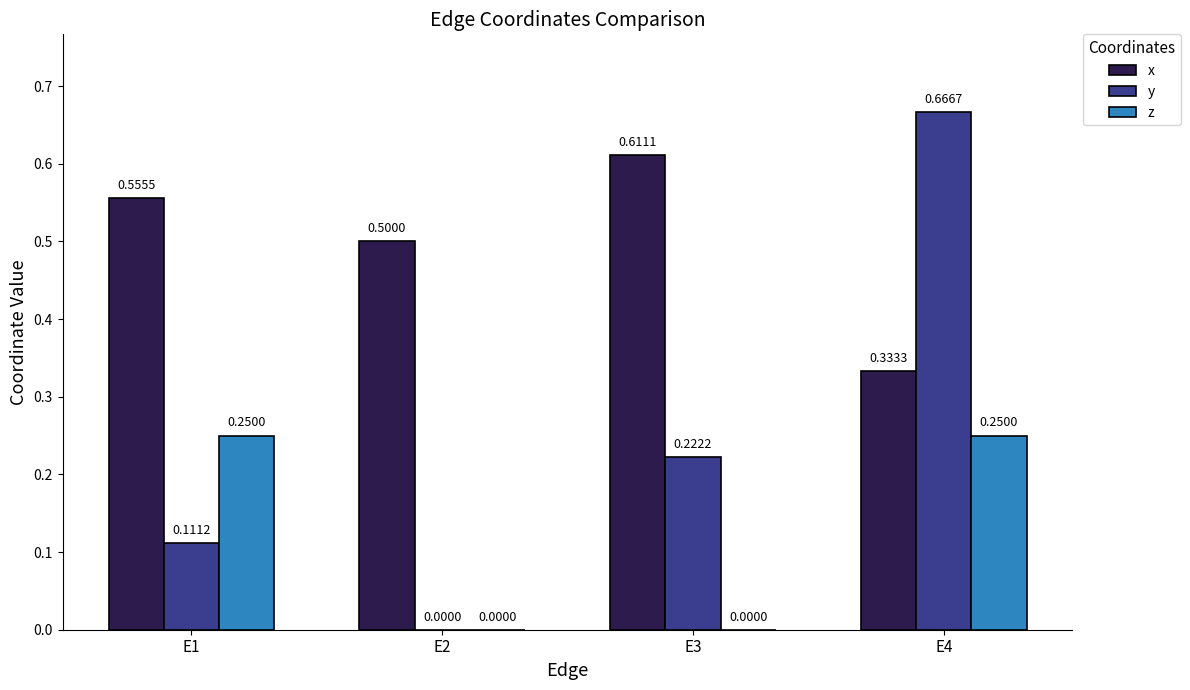

How many x values are between 0 and 1?

4